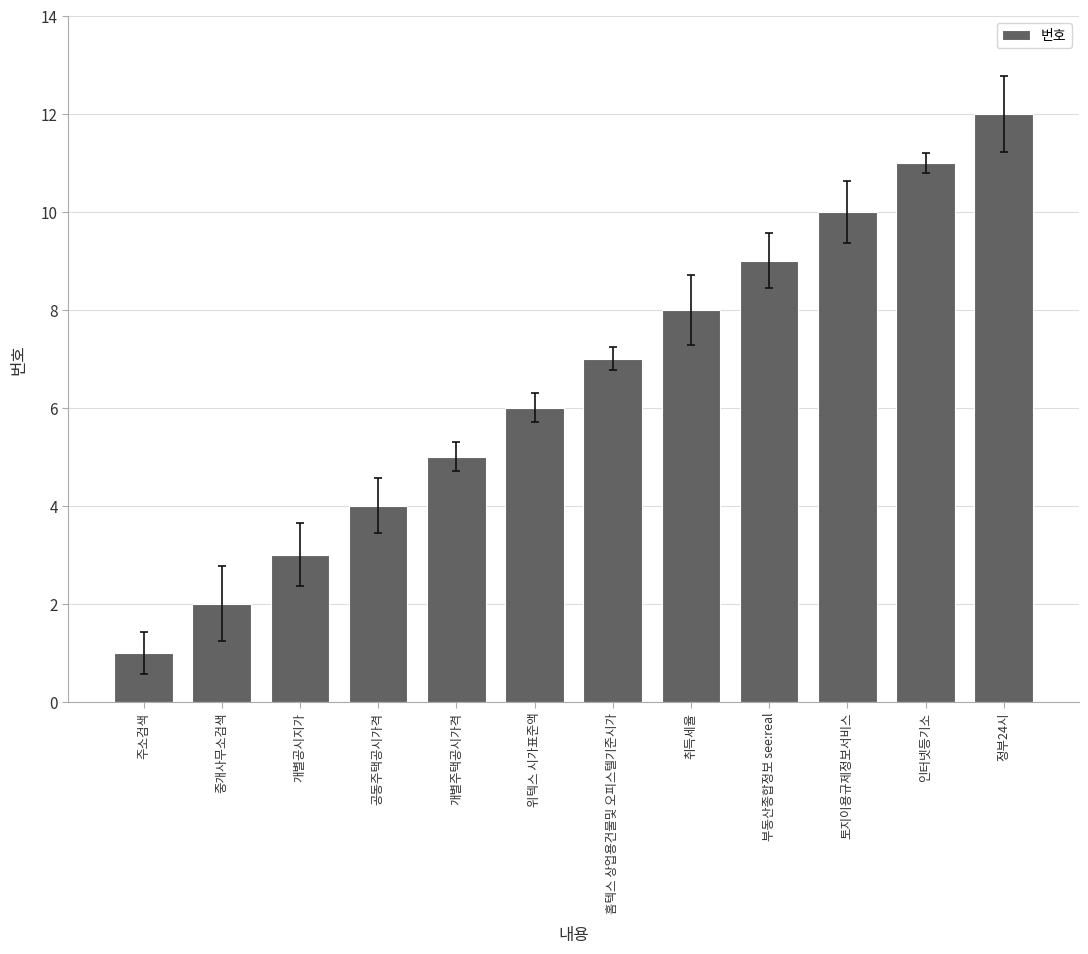

Are the bars grouped side by side (vs. stacked)?

No